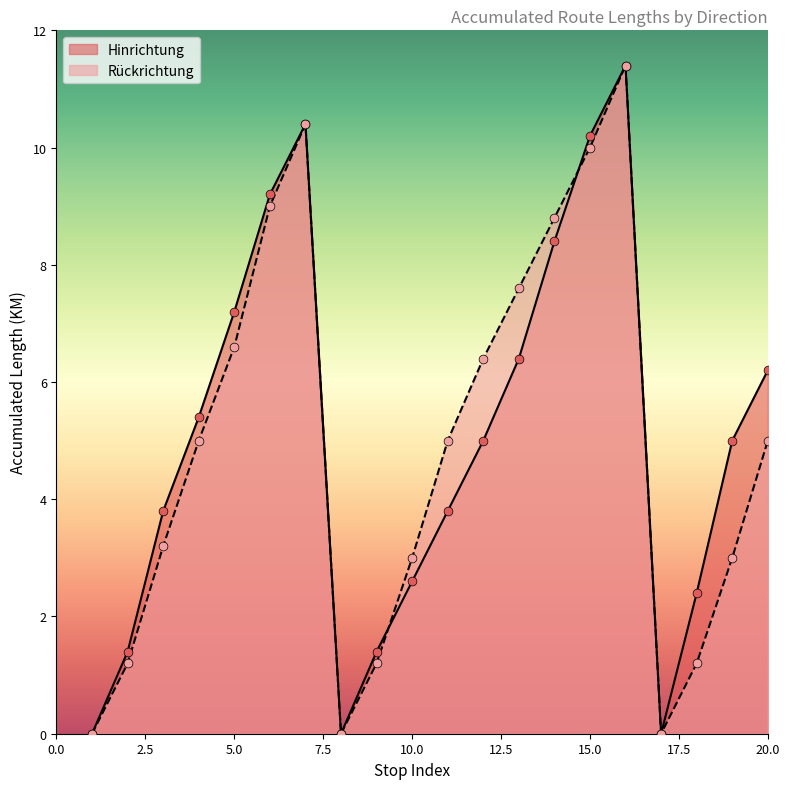

Which series reaches the minimum Y coordinate?

Hinrichtung